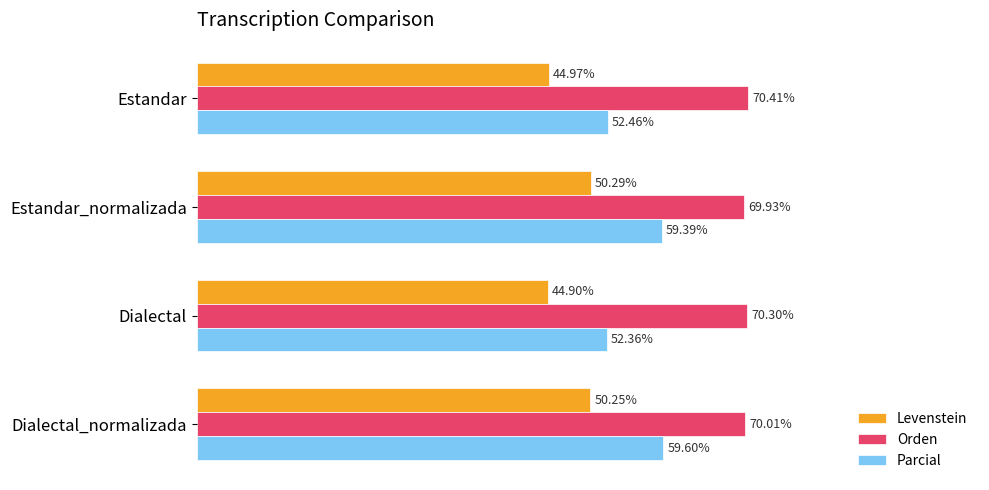

Which series has the largest range (max minus min)?

Parcial